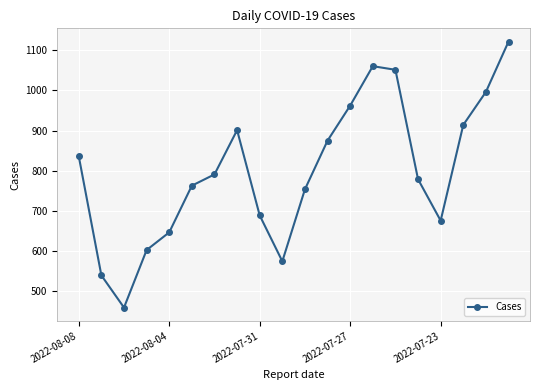

What is the value of the 12th point from the left?

875